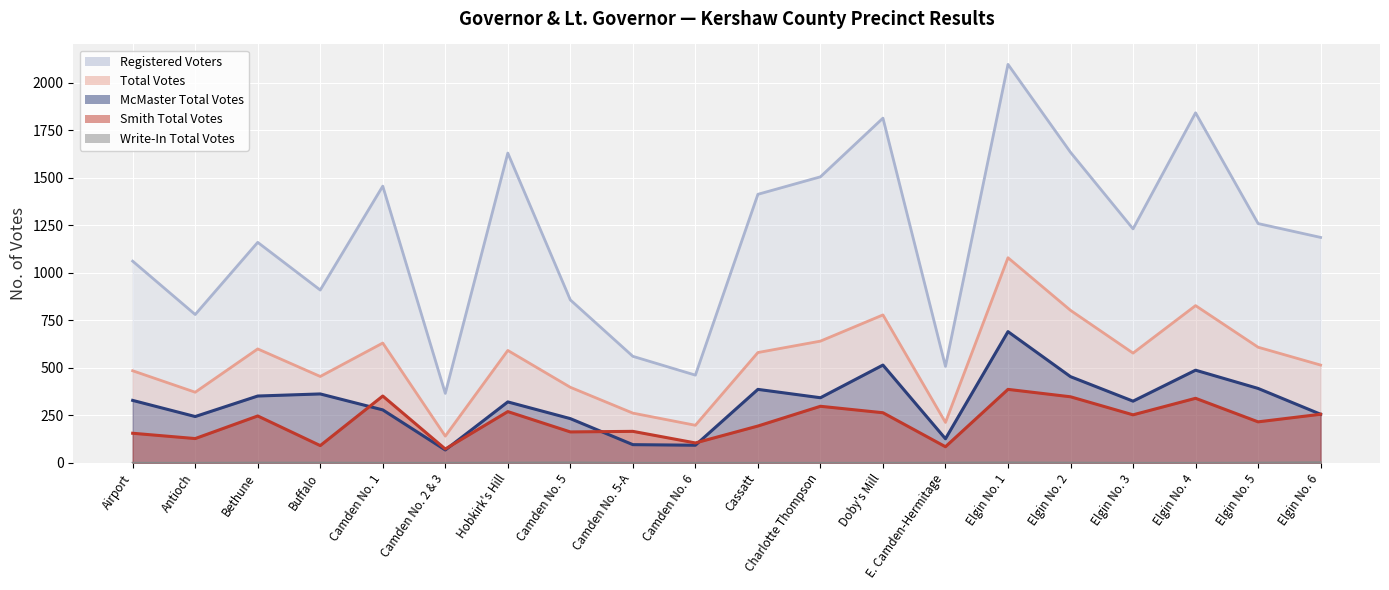

True or false: Registered Voters and Write-In Total Votes intersect in this chart.

False